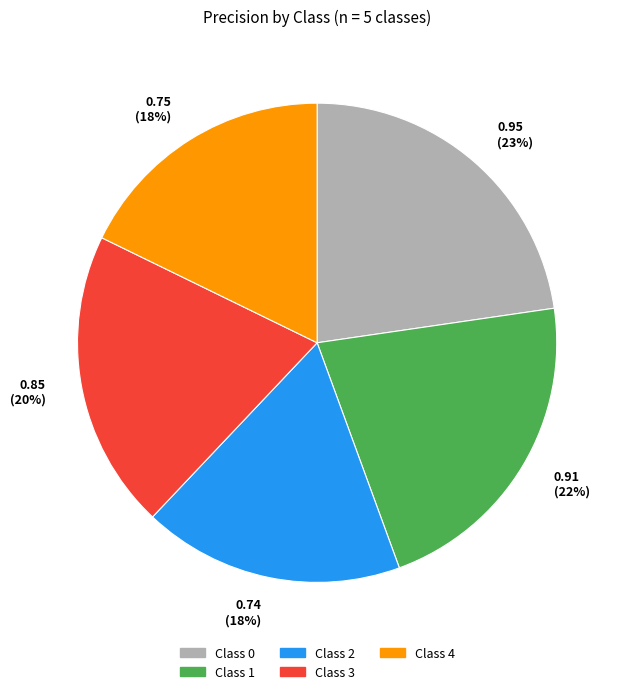

Is there a majority slice in this chart?

No